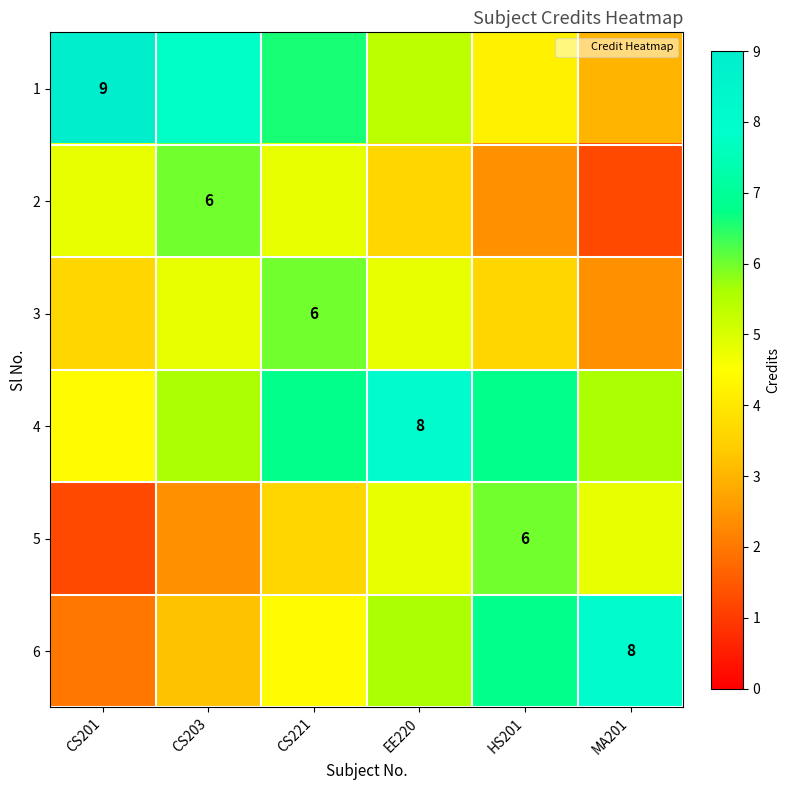

At which label does 6 reach its peak?

MA201